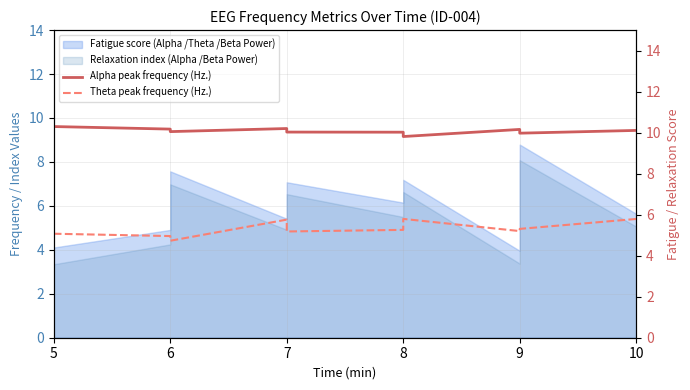

True or false: Alpha peak frequency (Hz.) and Theta peak frequency (Hz.) intersect in this chart.

False